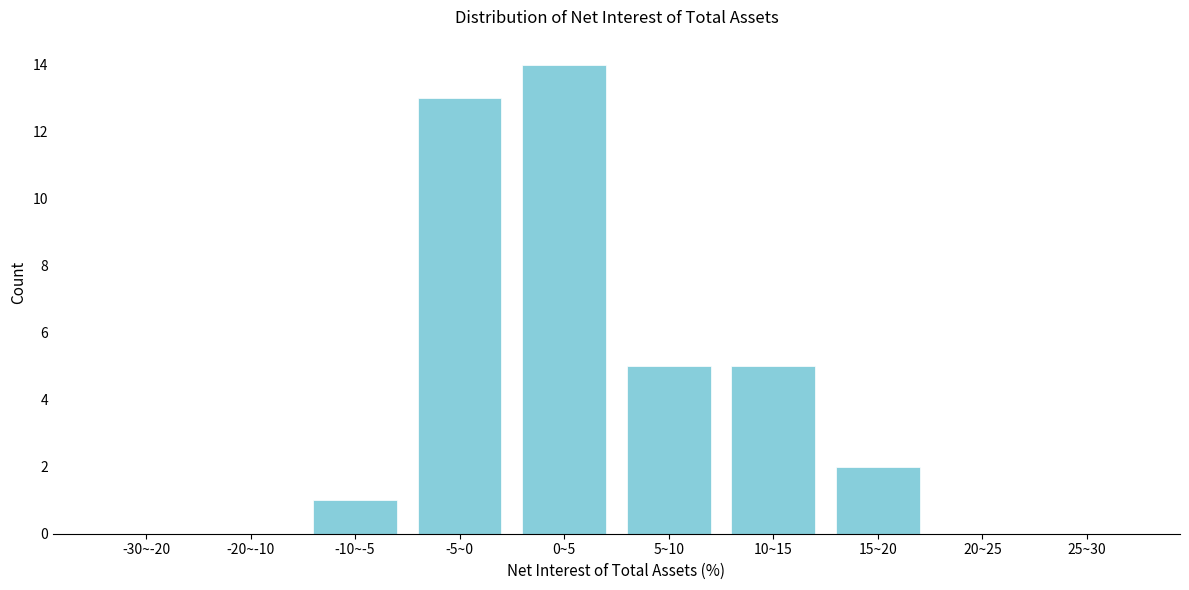

Reading right to left, extract all data points from this chart.

25~30=0	20~25=0	15~20=2	10~15=5	5~10=5	0~5=14	-5~0=13	-10~-5=1	-20~-10=0	-30~-20=0